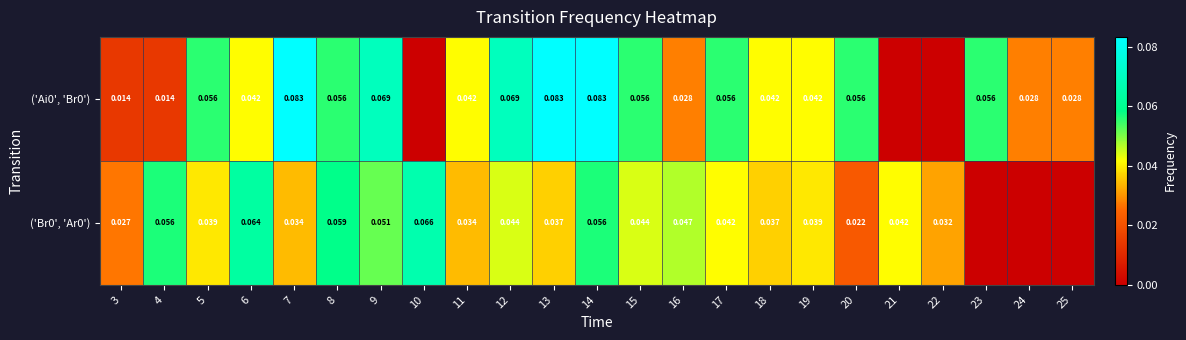

Which has a higher value, 4 or 22?

4